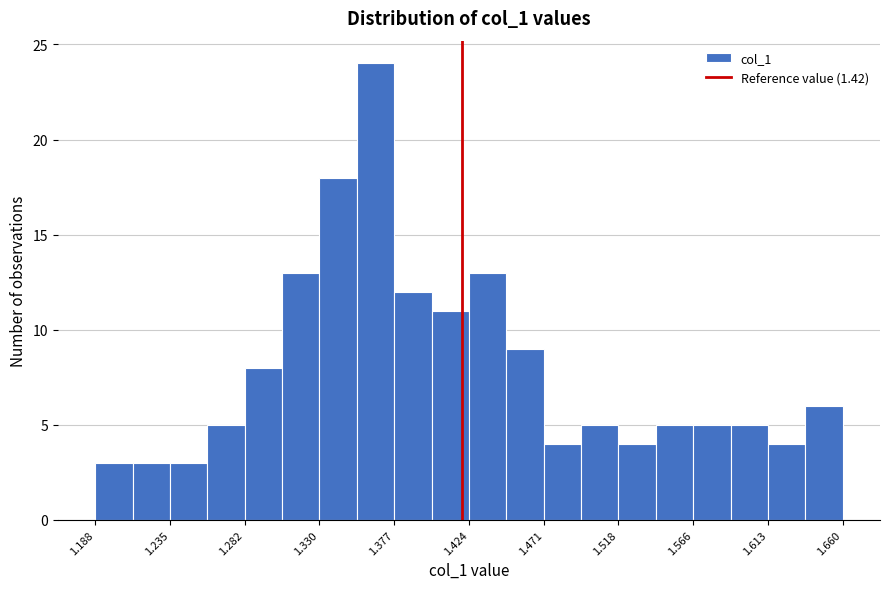

Reading left to right, transcribe this chart: for each bar, give the range it covers on the x-axis and its height. Neither the bar edges nor the heights are printed on the chart, so give them approximately, as read against the axes.

1.190 to 1.210: 3
1.210 to 1.235: 3
1.235 to 1.260: 3
1.260 to 1.280: 5
1.280 to 1.305: 8
1.305 to 1.330: 13
1.330 to 1.355: 18
1.355 to 1.375: 24
1.375 to 1.400: 12
1.400 to 1.425: 11
1.425 to 1.450: 13
1.450 to 1.470: 9
1.470 to 1.495: 4
1.495 to 1.520: 5
1.520 to 1.540: 4
1.540 to 1.565: 5
1.565 to 1.590: 5
1.590 to 1.615: 5
1.615 to 1.635: 4
1.635 to 1.660: 6